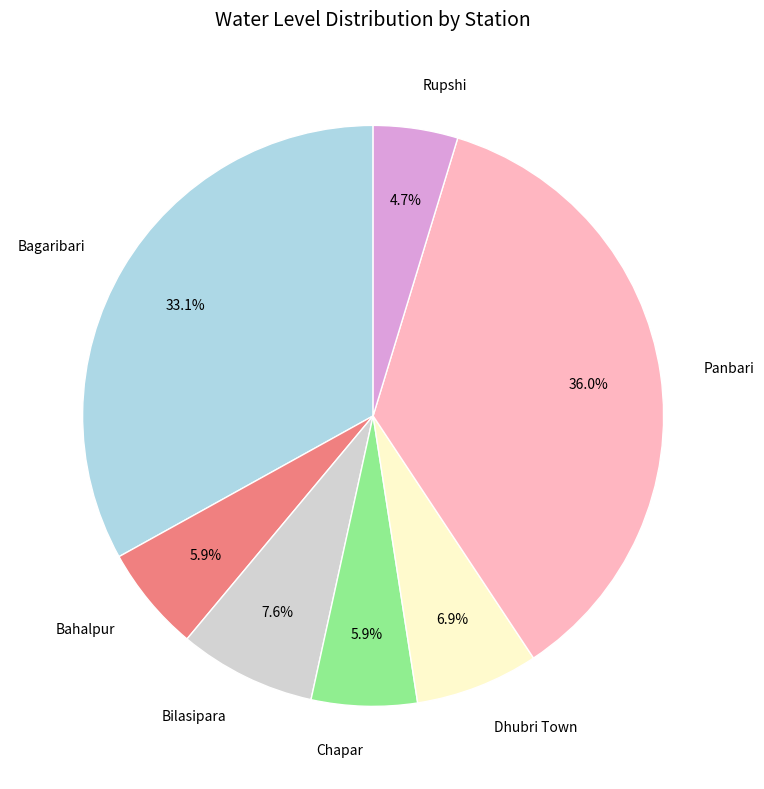

Does any single category account for the majority?

No